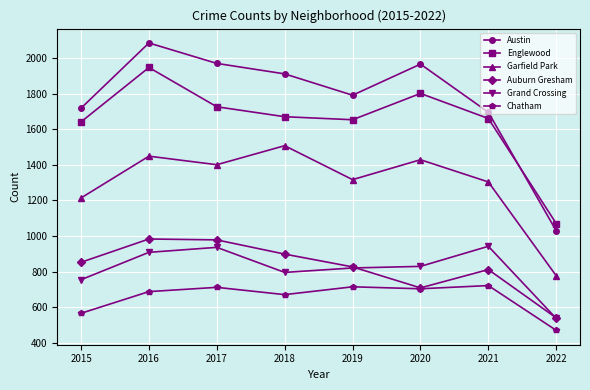

True or false: Garfield Park has more than 2 points higher than both neighbors.

True